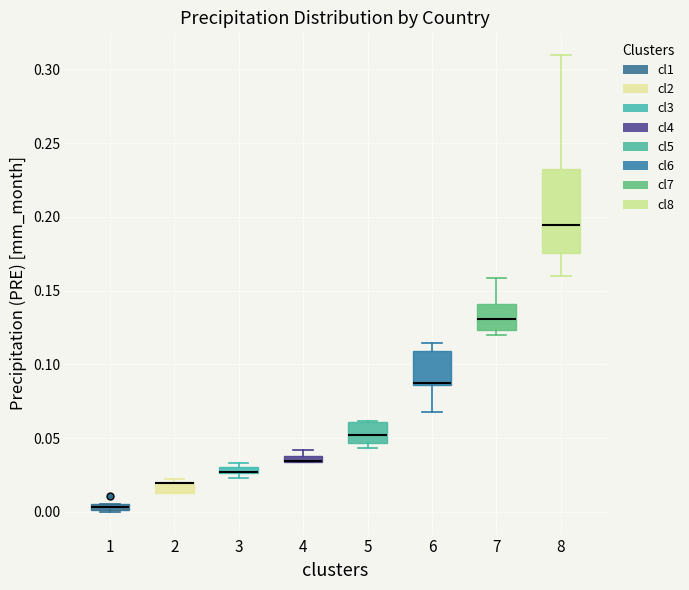

Which box is the tallest, from its lower edge to its upper edge?

8